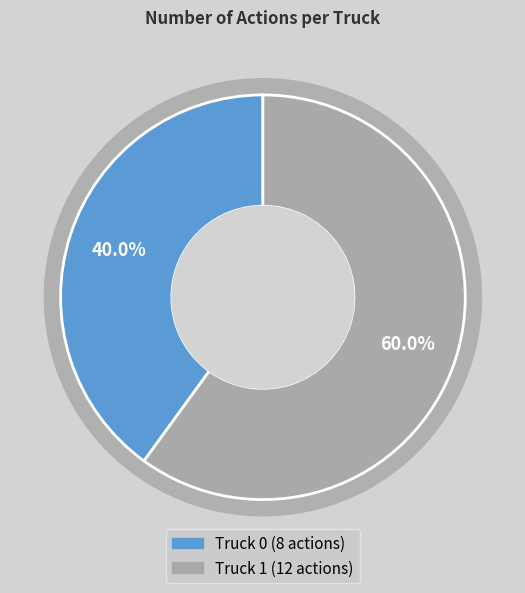

What is the largest slice in the pie chart?

Truck 1